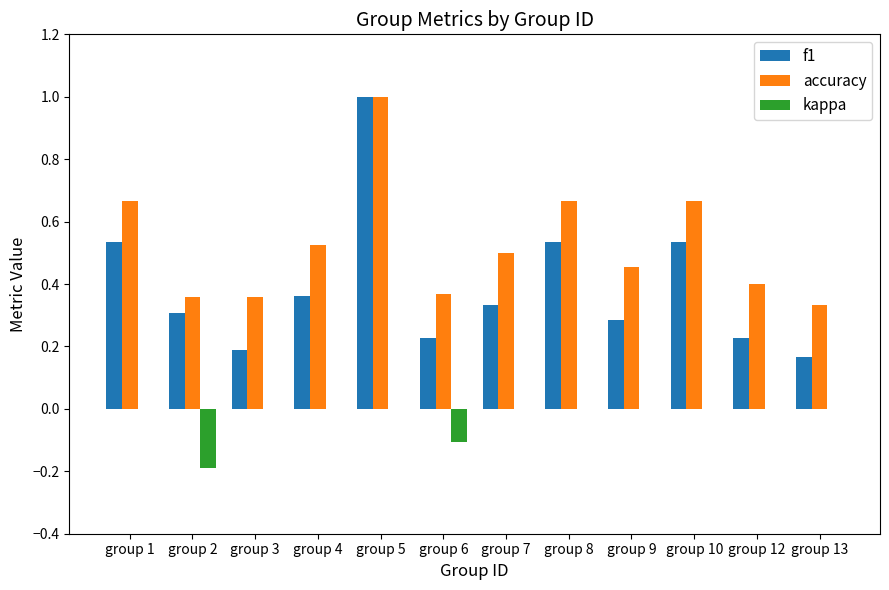

The value of accuracy at group 9 is 0.3. True or false?

False